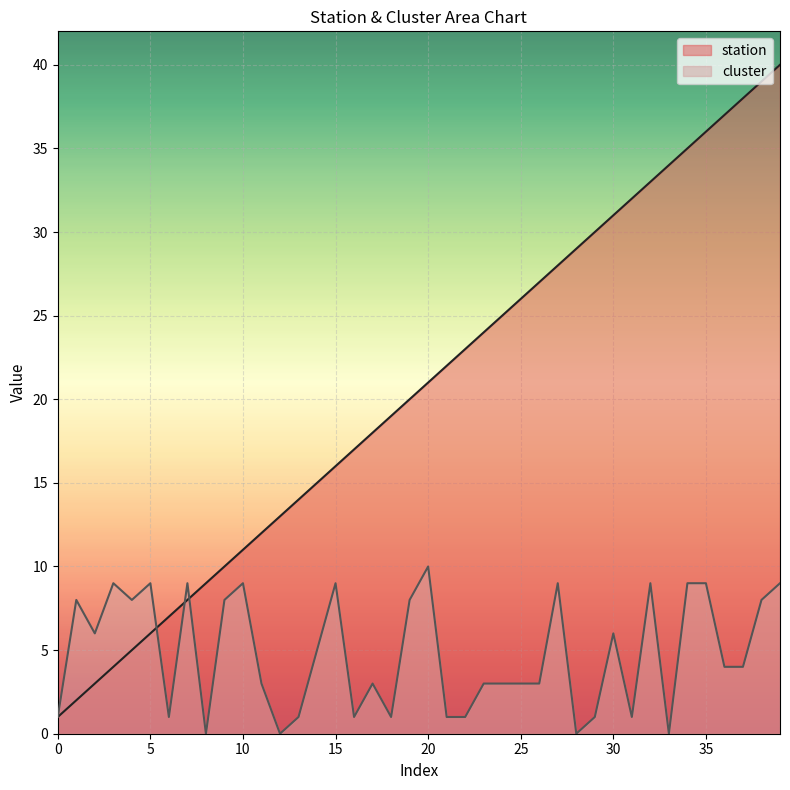

What are all the series names shown in the legend?

station, cluster